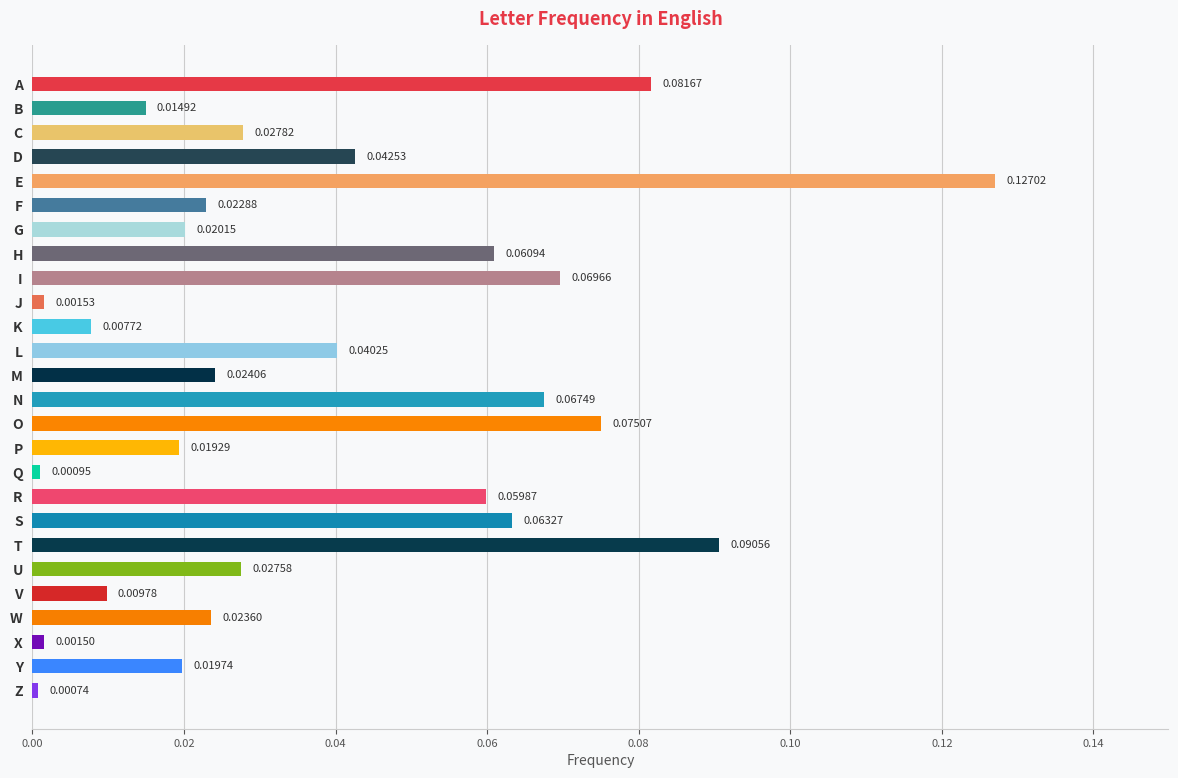

Rank the categories by value from lowest to highest.

Z, Q, X, J, K, V, B, P, Y, G, F, W, M, U, C, L, D, R, H, S, N, I, O, A, T, E